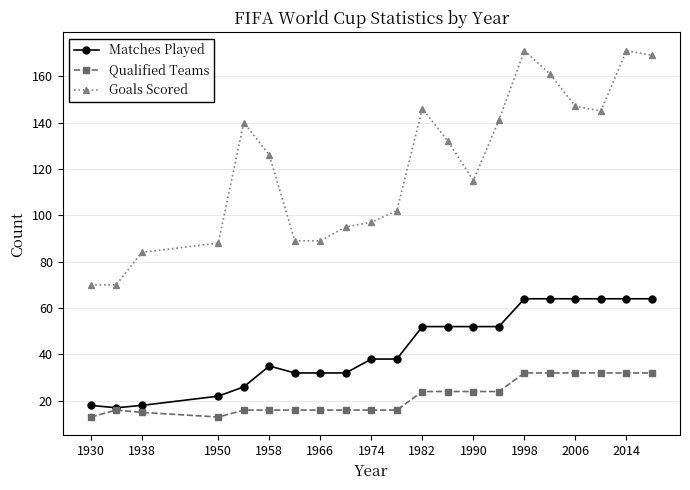

True or false: Goals Scored and Qualified Teams cross at least once.

False